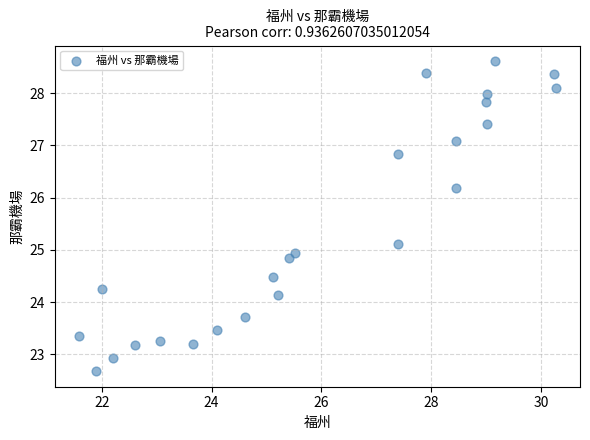

What is the range of Y values (max minus min)?

5.9